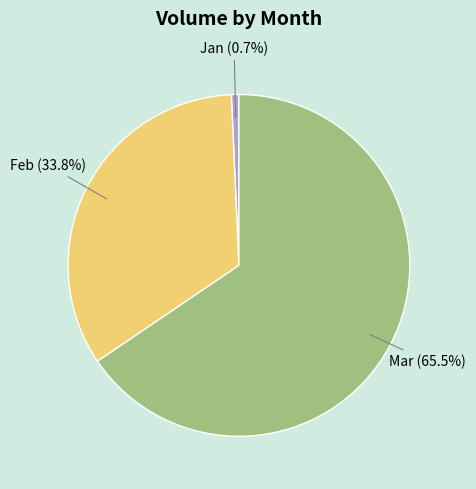

What is the smallest slice in the pie chart?

Jan